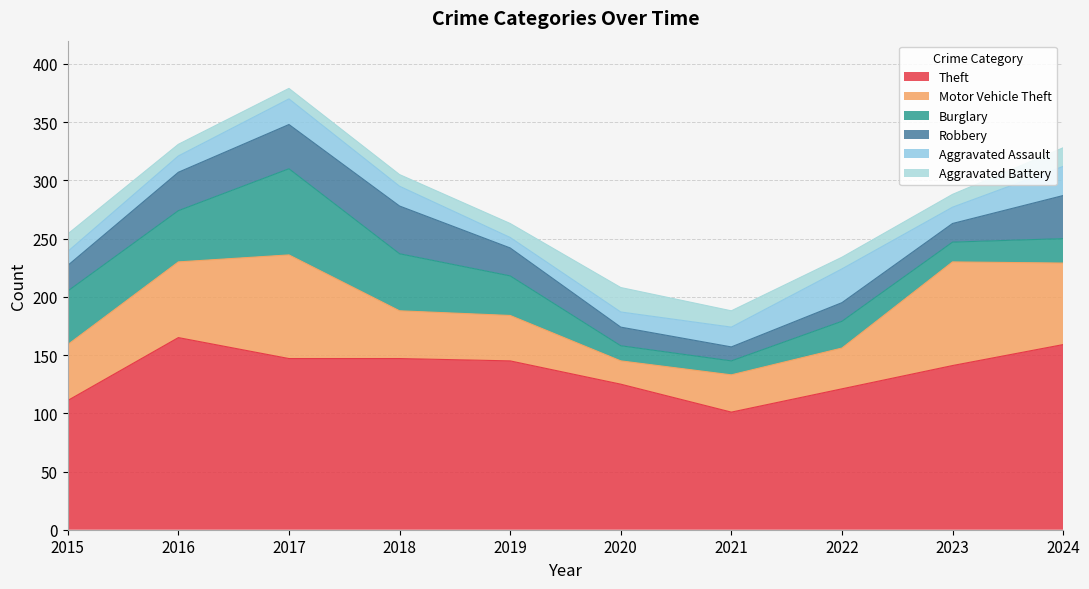

Where is the first local maximum for Theft?

2016